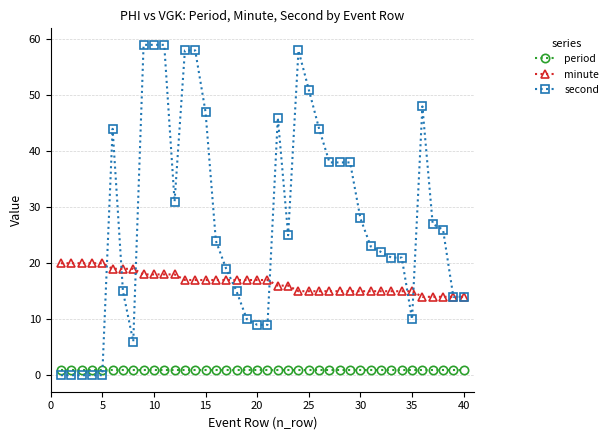

Which series ends up on top after the final intersection of period and second?

second